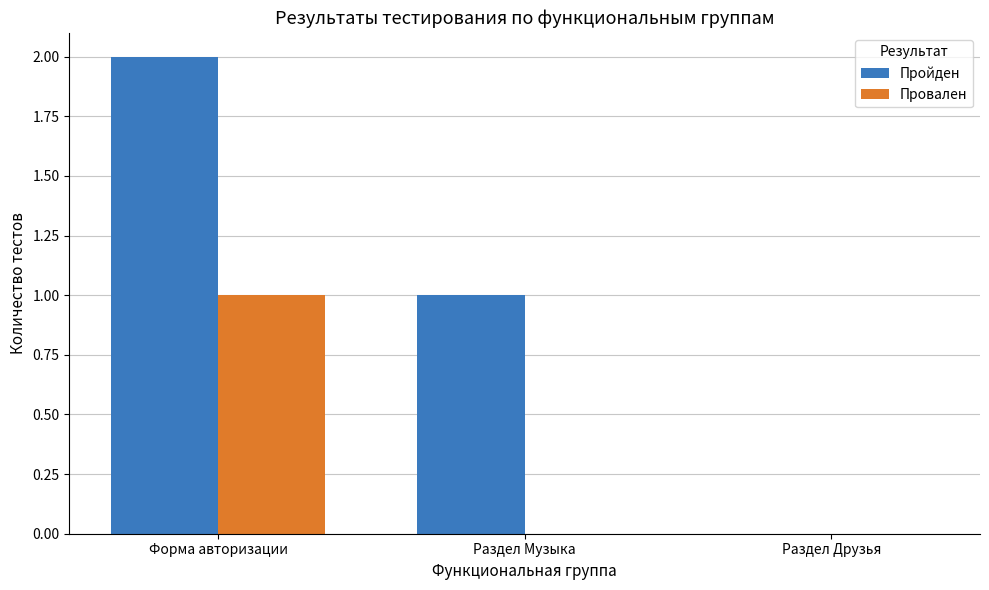

What is the total value across all series at Форма авторизации?

3